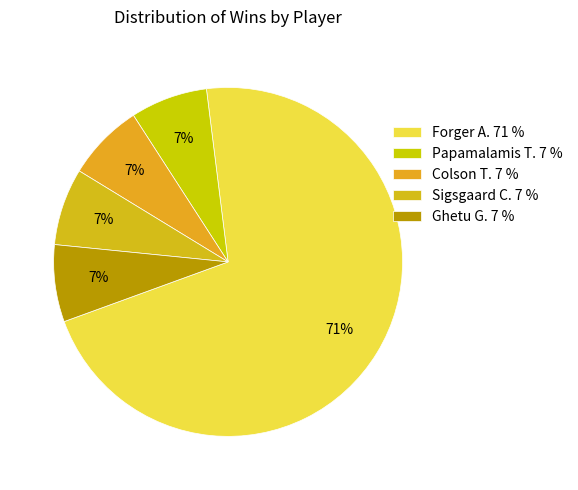

What percentage is NOT represented by Ghetu G.?

92.5%